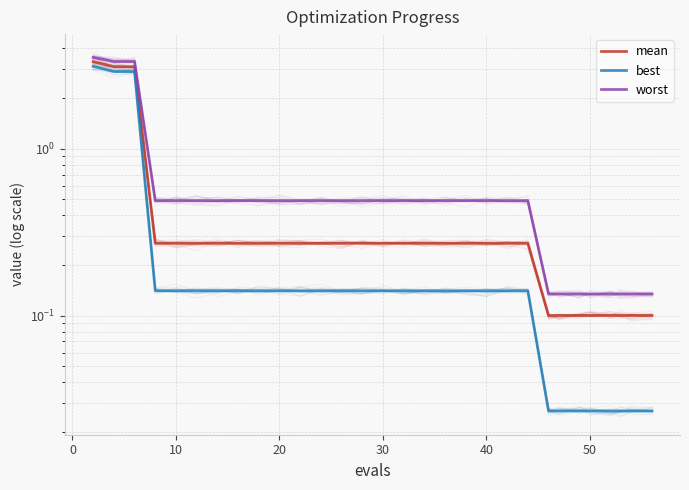

True or false: mean and worst intersect in this chart.

False